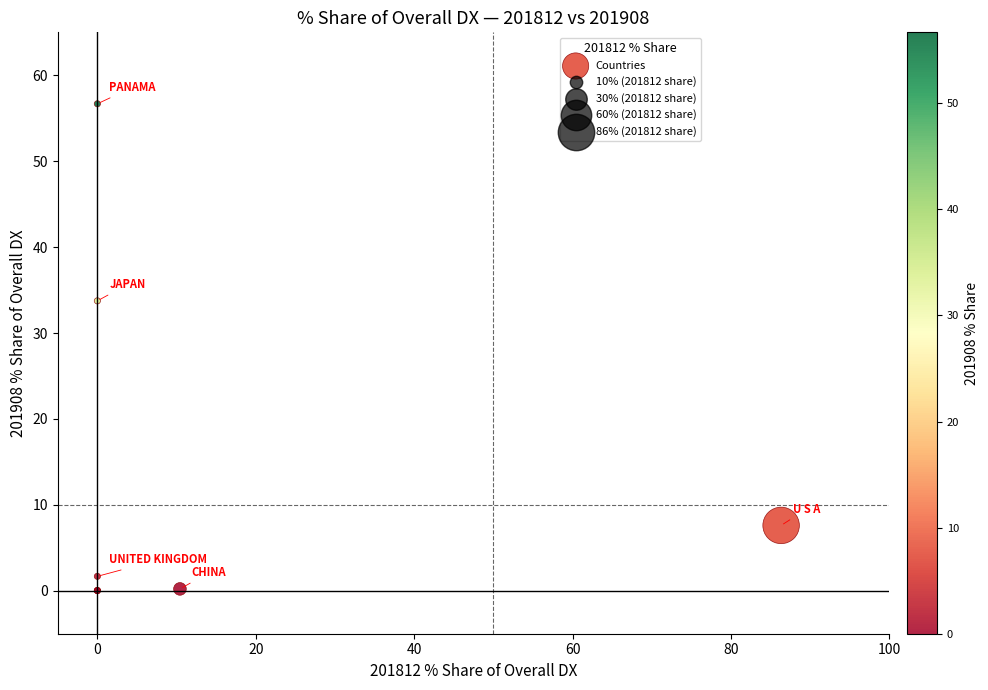

What Y value in the scatter plot is closest to 28?

33.7